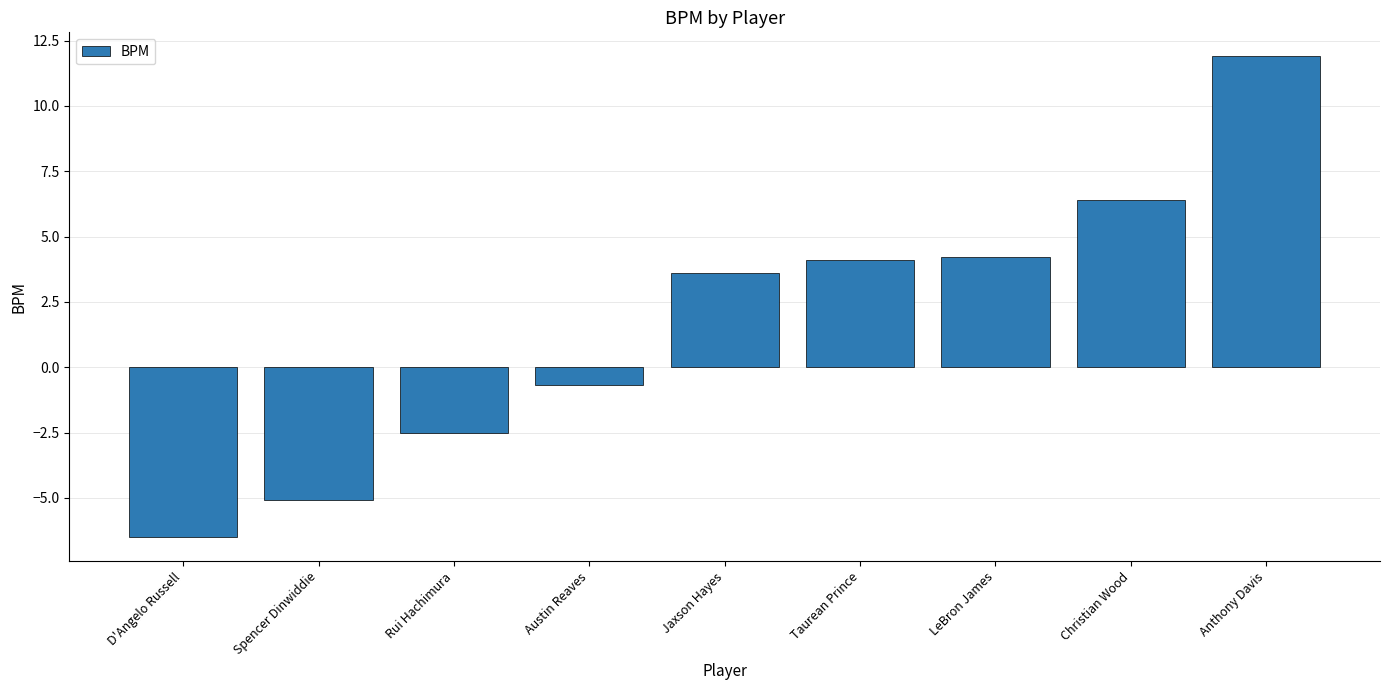

Where does the data first go above 3?

Jaxson Hayes